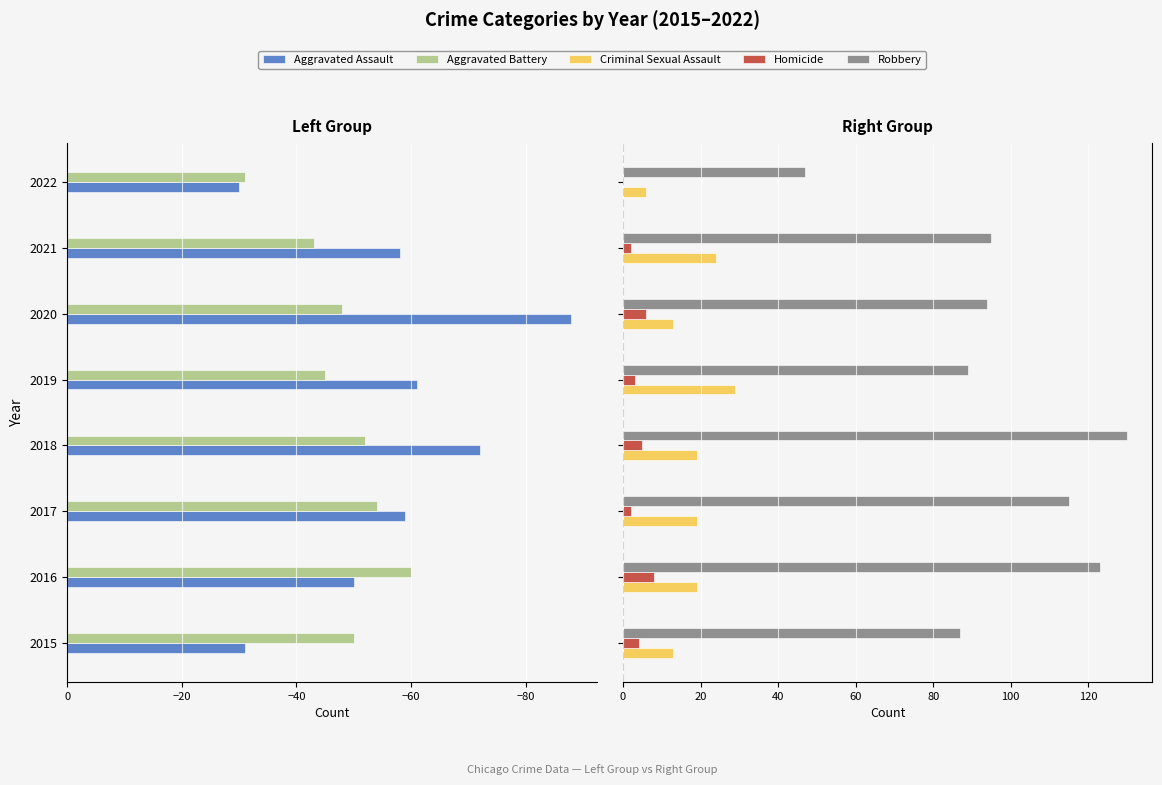

Count the number of data series in this chart.

5